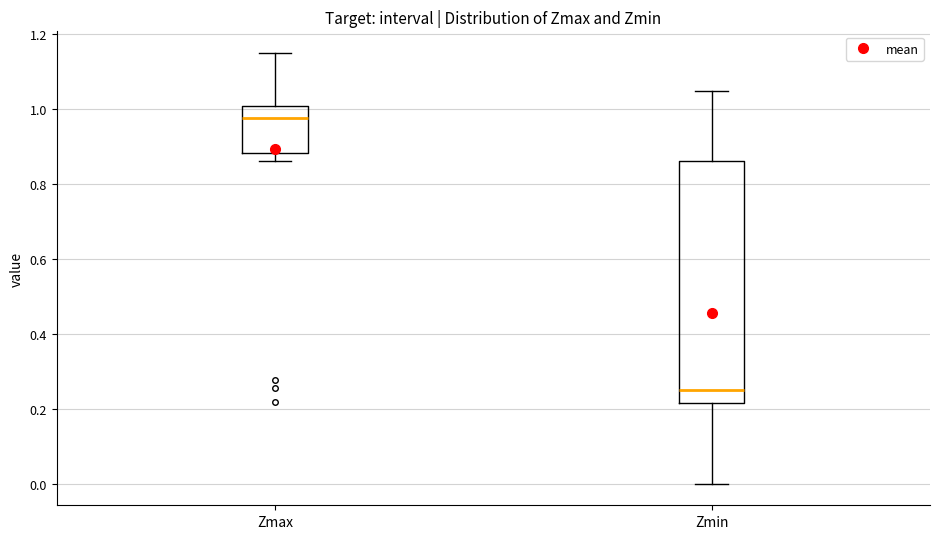

Reading left to right, transcribe this box plot: for each box, give where its median line is, the range the box spans, and where its two whiskers end, as read against the y-axis. The values are not printed on the chart, so give them approximately, as read against the axis.

Zmax: median 0.98, box 0.88 to 1.00, whiskers 0.86 to 1.16
Zmin: median 0.24, box 0.22 to 0.86, whiskers 0.00 to 1.04